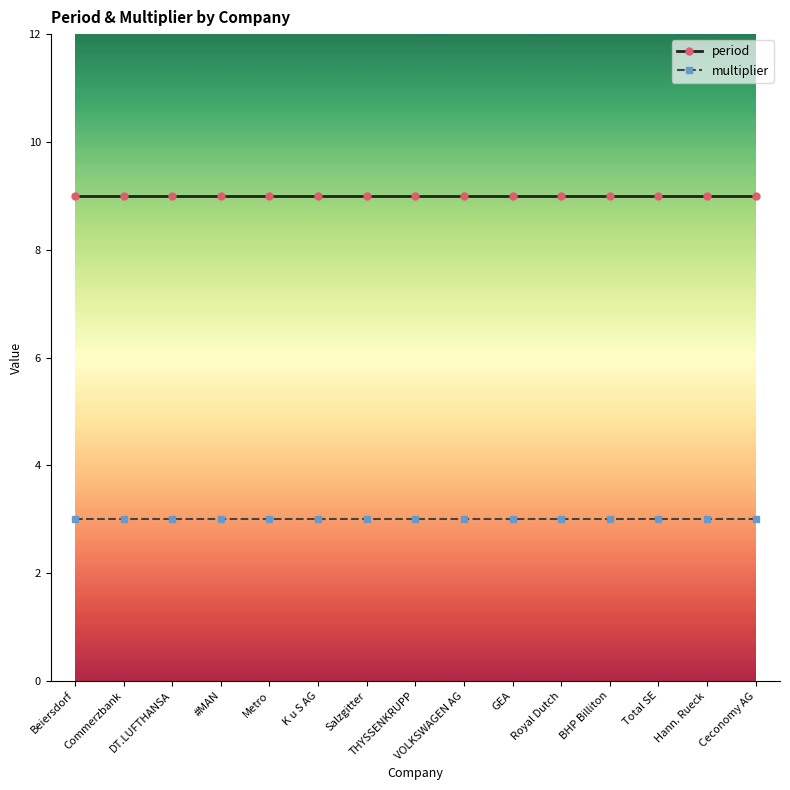

List the series in order of their peak value, highest first.

period, multiplier